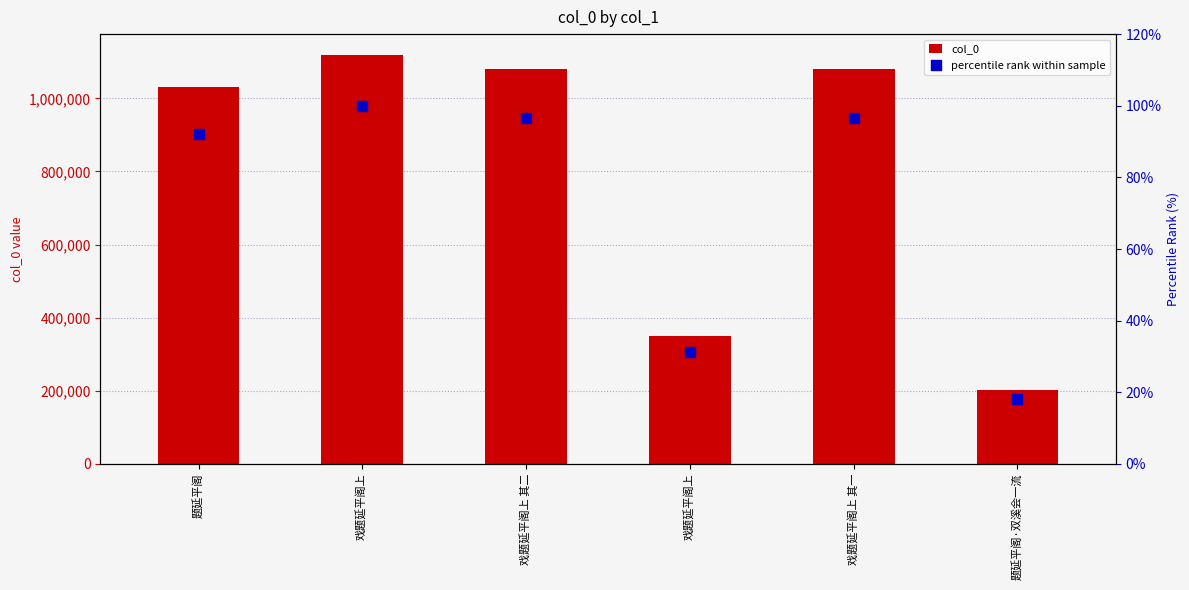

Which series contains the lowest Y value?

percentile rank within sample